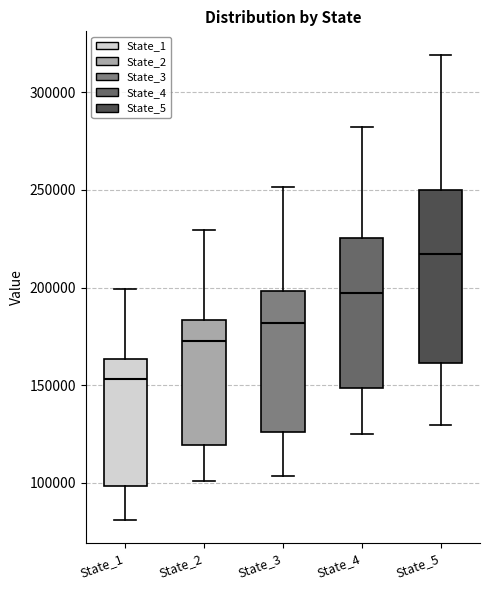

Where does the median line of the box for State_4 sit on the y-axis? The values are not printed on the chart, so give them approximately, as read against the axis.

195000